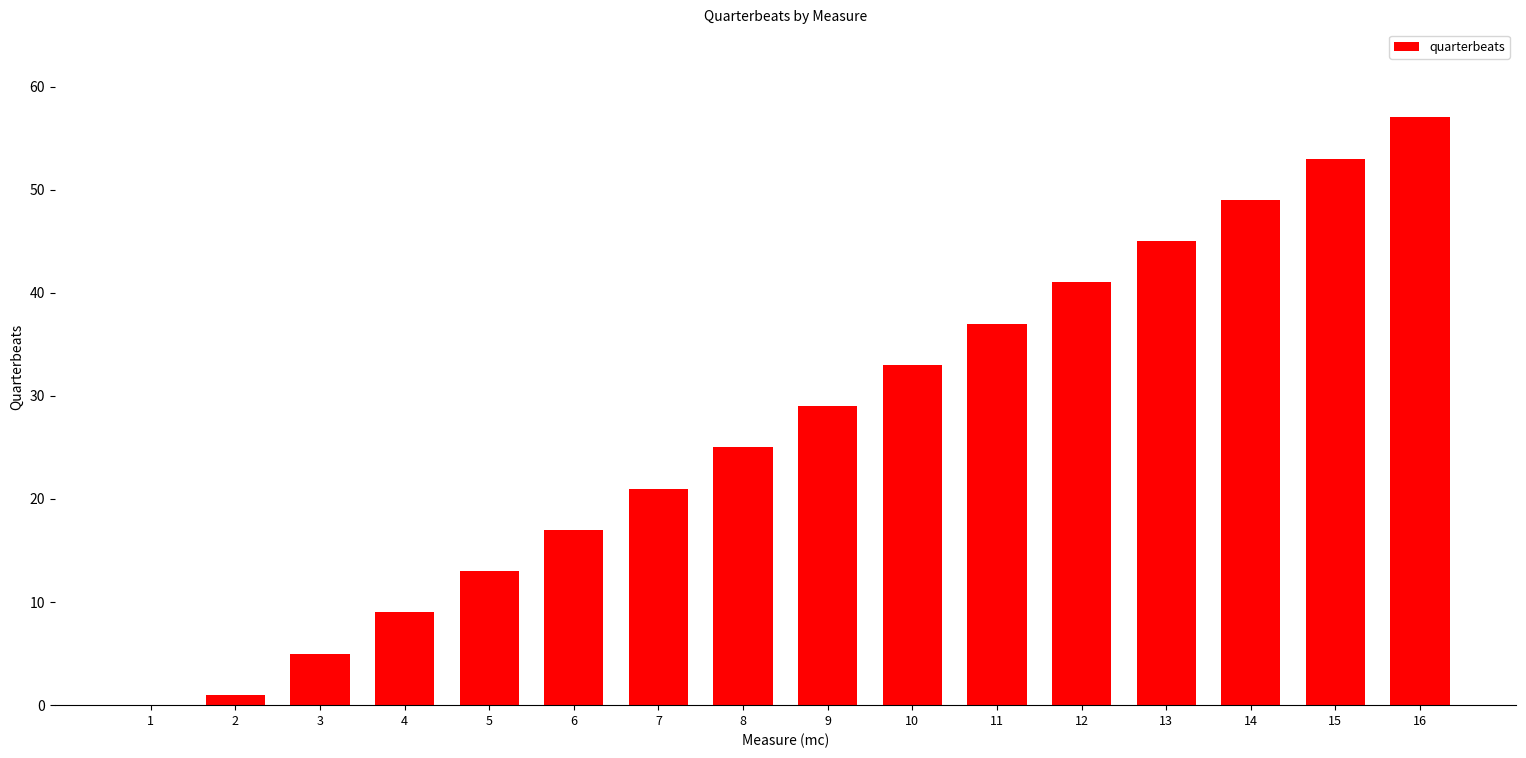

What is the sum of the values at 8 and 6?

42